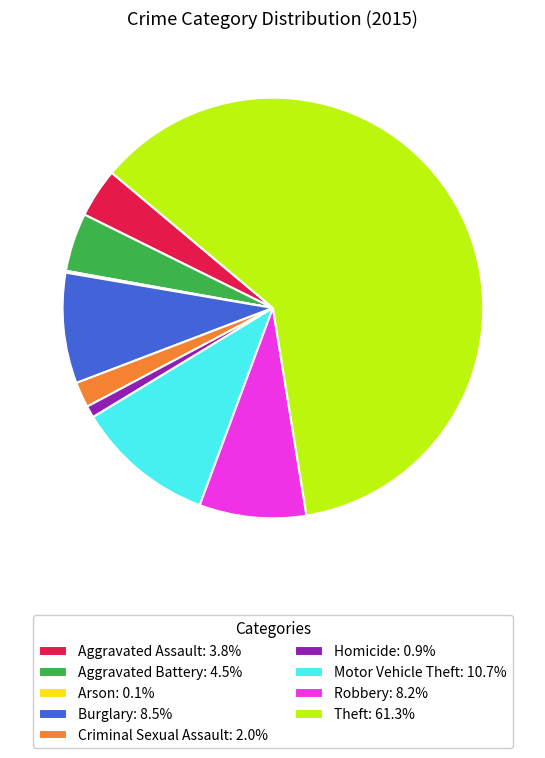

What is the ratio of the value at Criminal Sexual Assault: 2.0% to the value at Homicide: 0.9%?

2.2